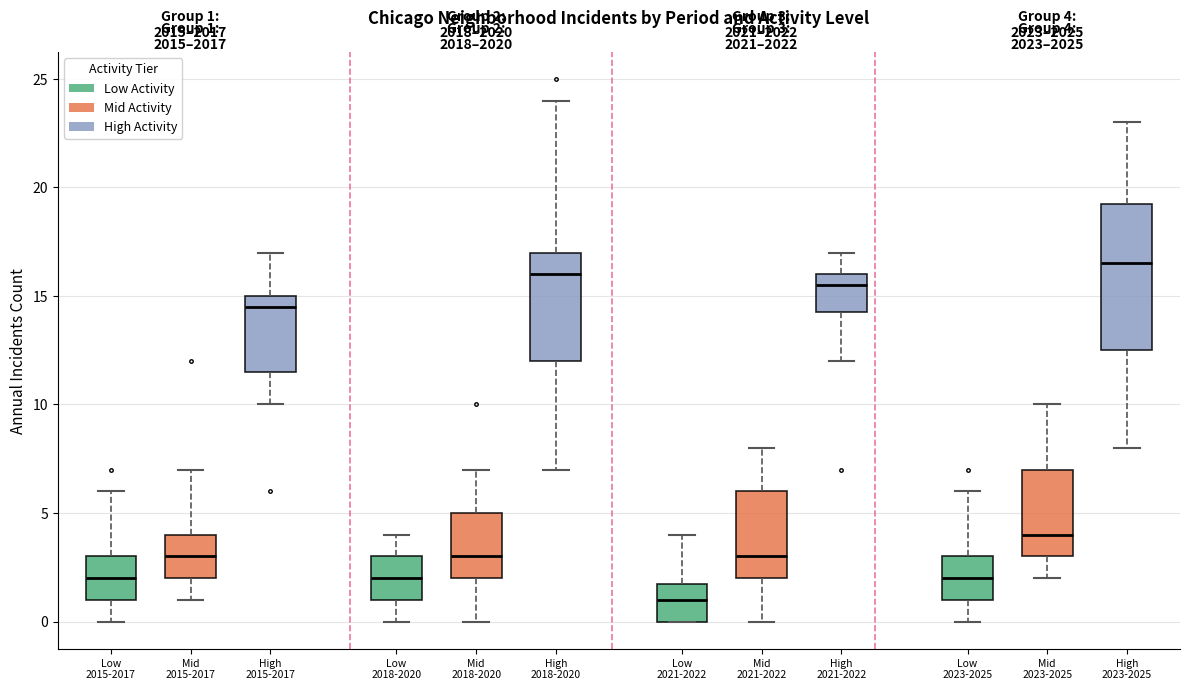

Comparing the boxes themselves (not the whiskers), which one is the tallest?

High 2023-2025